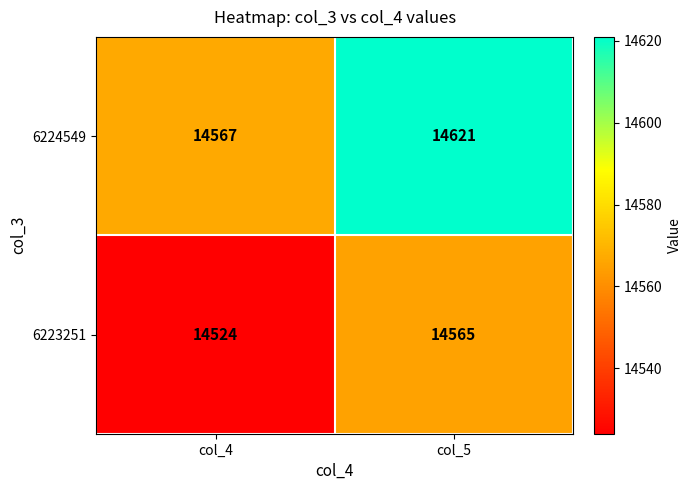

At col_4, list the series in order from smallest to largest.

6223251, 6224549